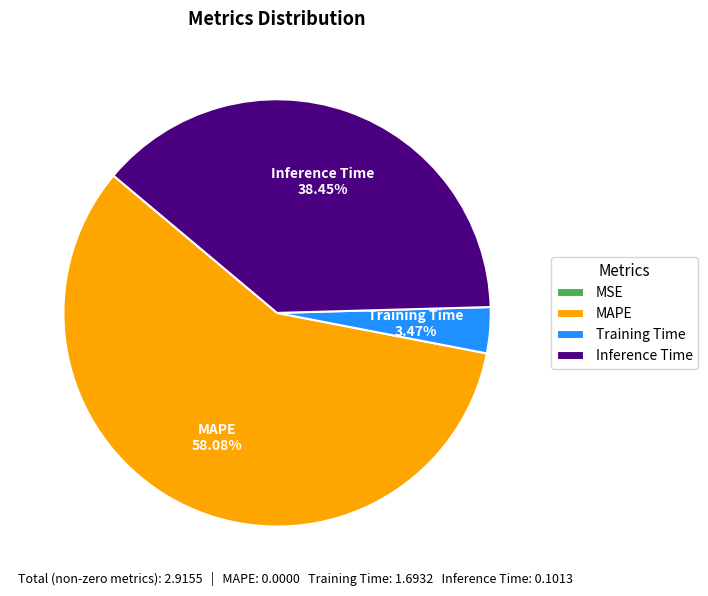

True or false: MAPE accounts for 68% of the total.

False